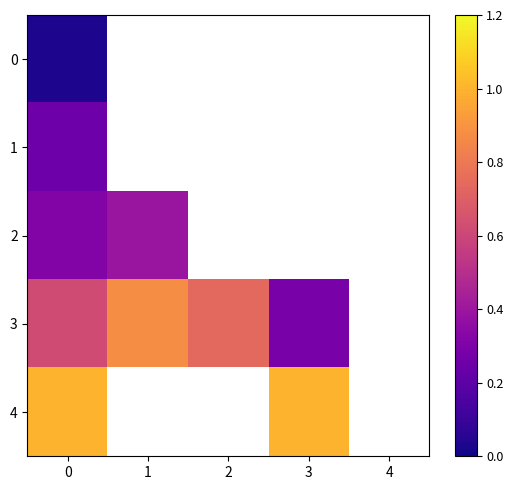

Which series has the largest range (max minus min)?

3